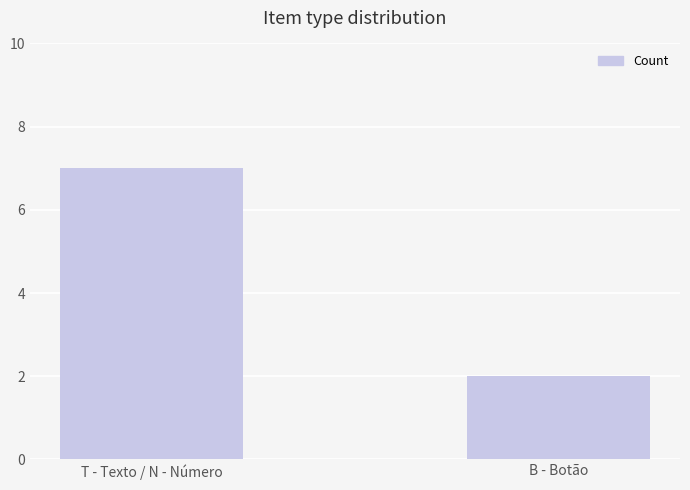

What is the label of the 2nd bar from the right?

T - Texto / N - Número